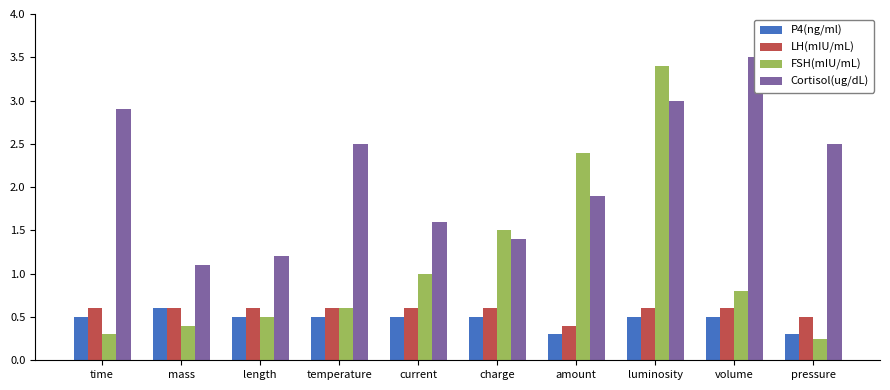

What is the label of the 10th bar from the left?

pressure